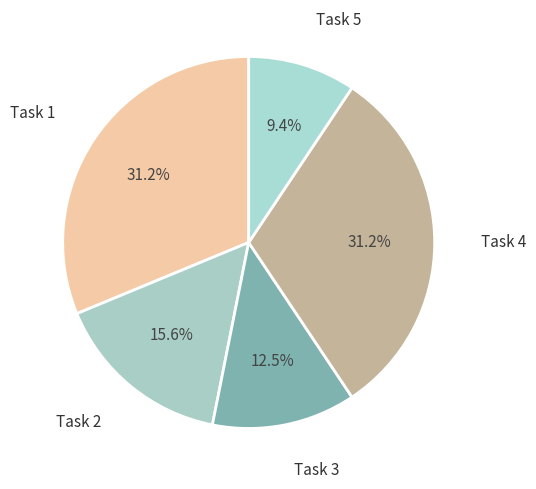

How many slices are in this pie chart?

5